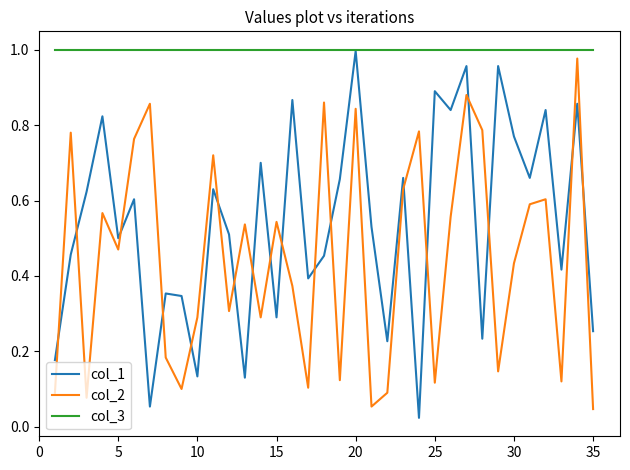

Rank the series by their average value, from lowest to highest.

col_2, col_1, col_3